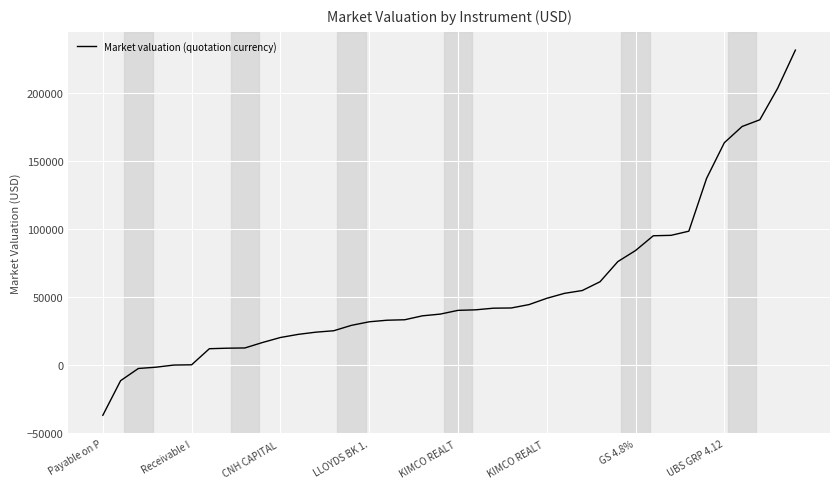

What is the minimum value shown in the chart?

-36988.5